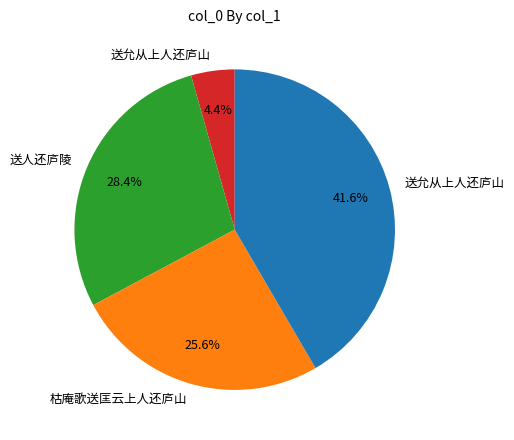

Is there any slice that represents more than half of the pie?

No